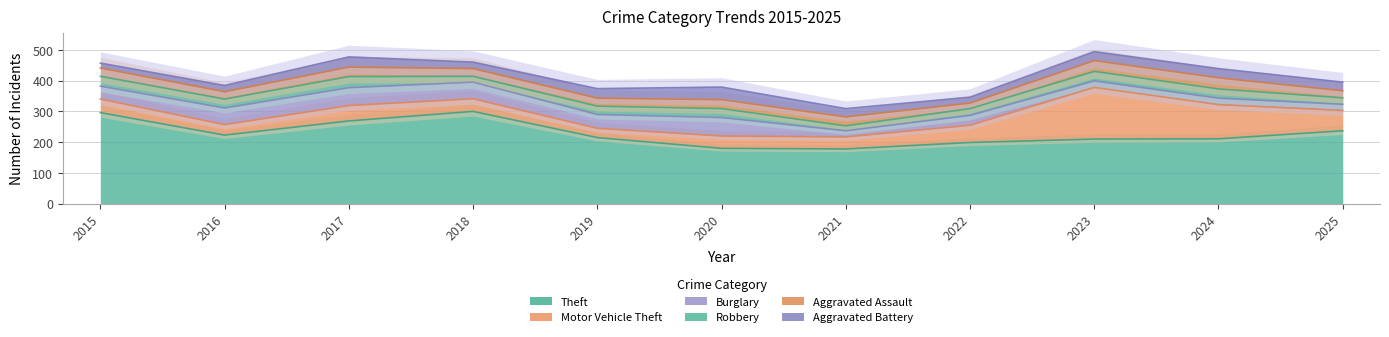

In Aggravated Battery, how many points are higher than both neighbors (excluding endpoints)?

3